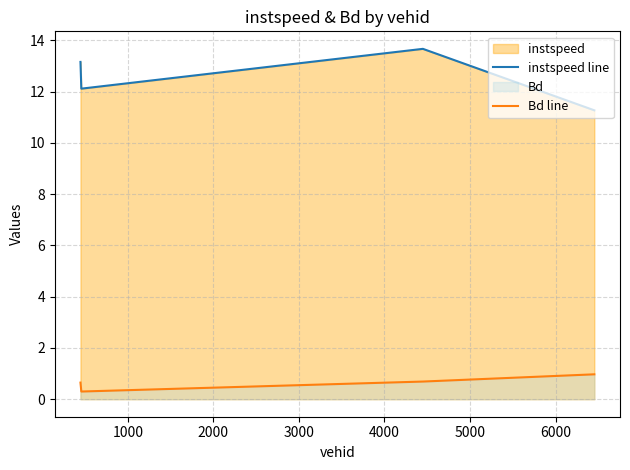

At how many categories does at least one series exceed 2?

4